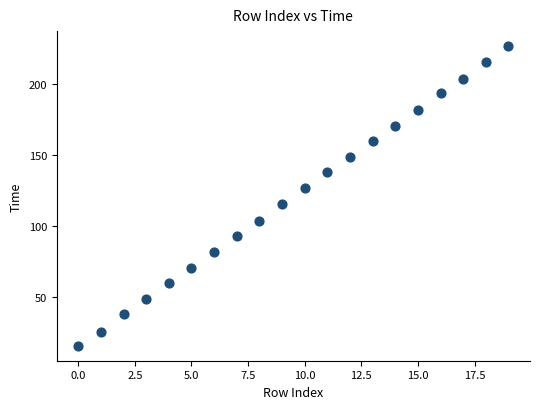

What is the range of Y values (max minus min)?

211